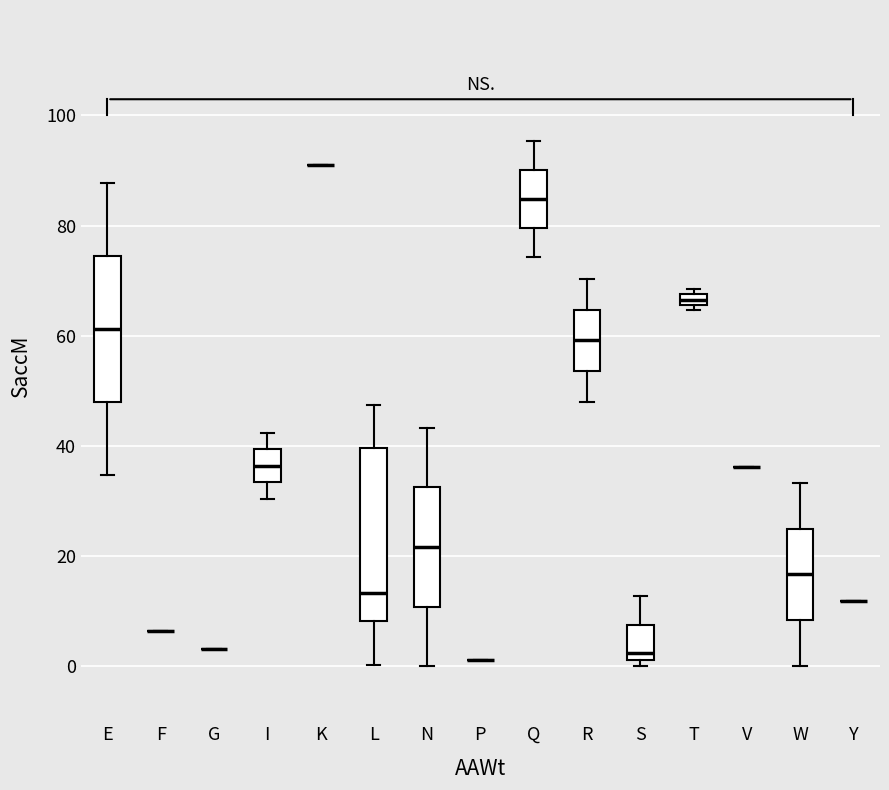

Where is the lower edge of the box for T on the y-axis? The values are not printed on the chart, so give them approximately, as read against the axis.

66